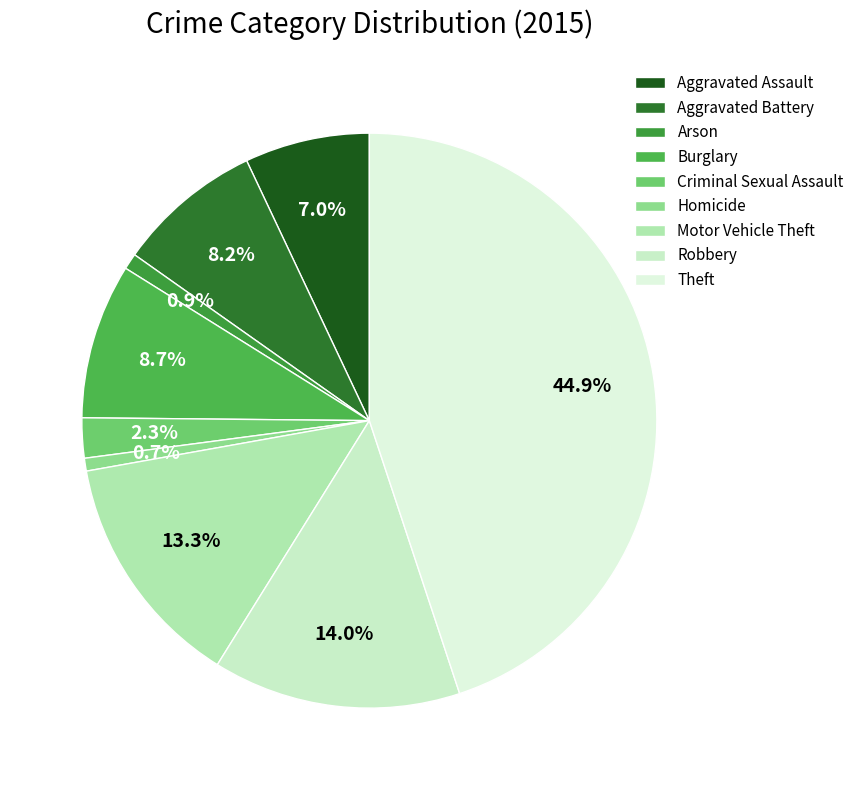

Combined, do Motor Vehicle Theft and Criminal Sexual Assault account for over 50%?

No